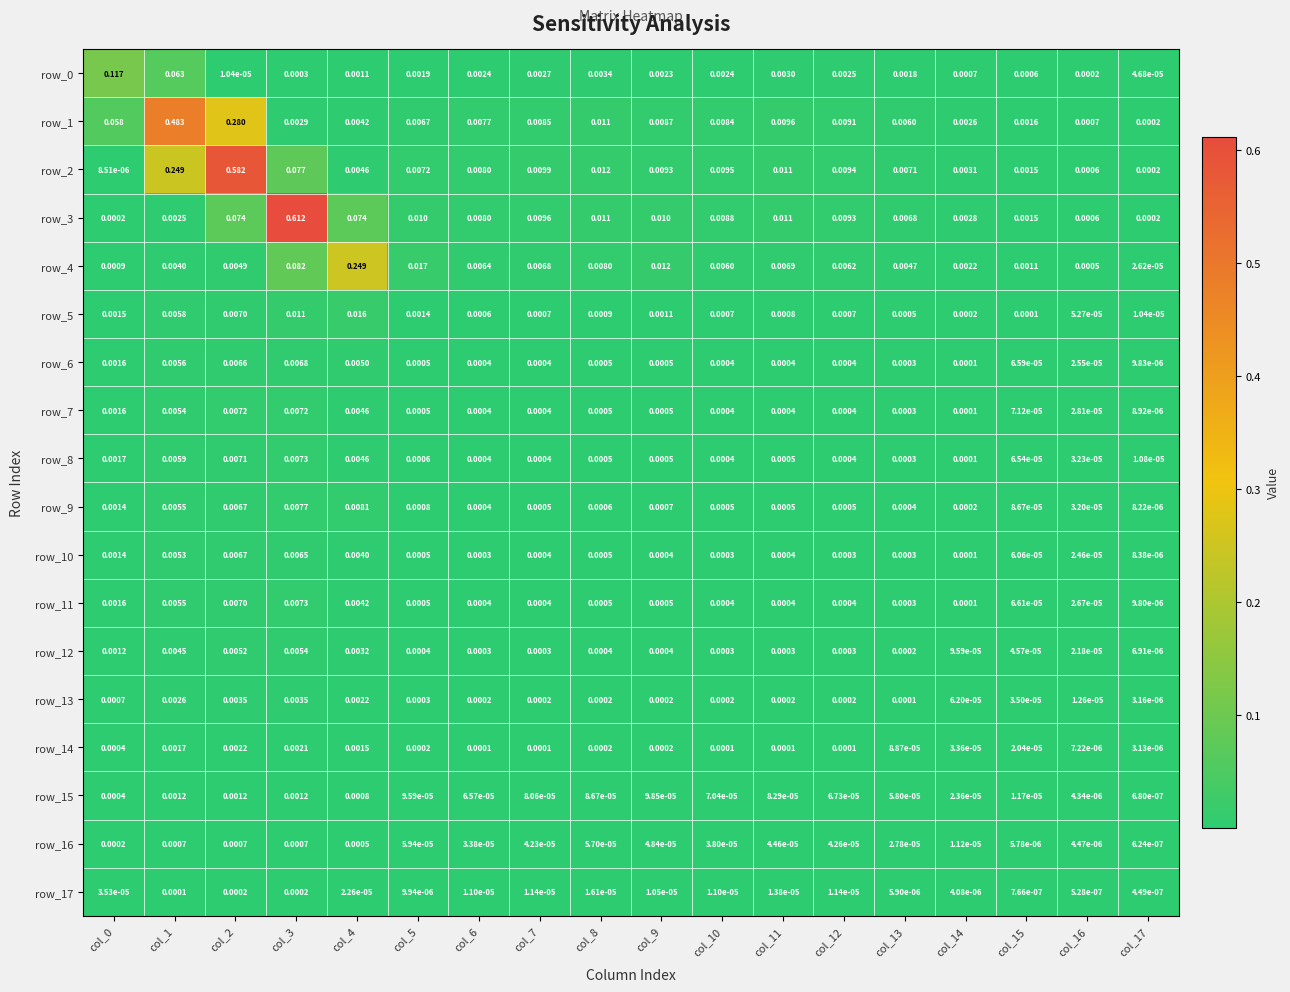

Is the value of row_13 at col_16 greater than the value of row_6 at col_1?

No